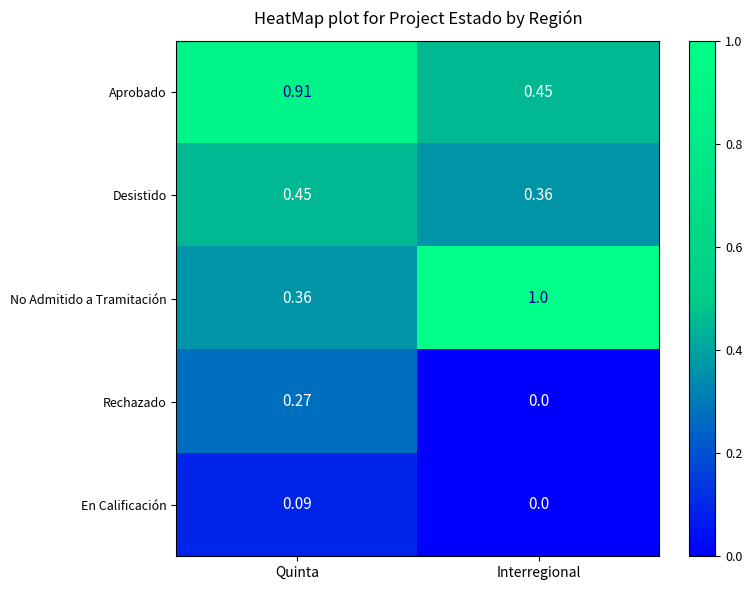

Where is Aprobado nearest to the value 0?

Interregional